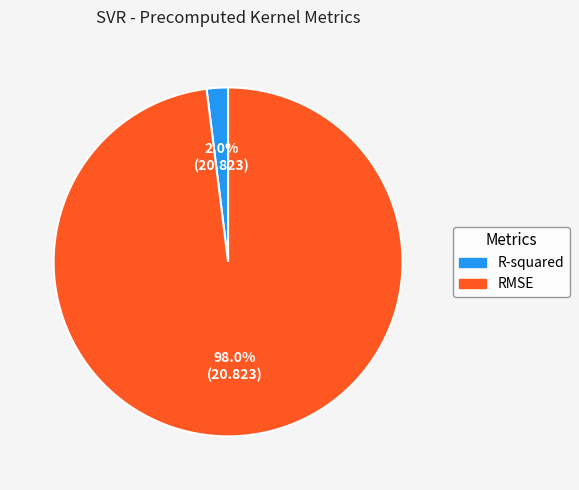

Between RMSE and R-squared, which is larger?

RMSE